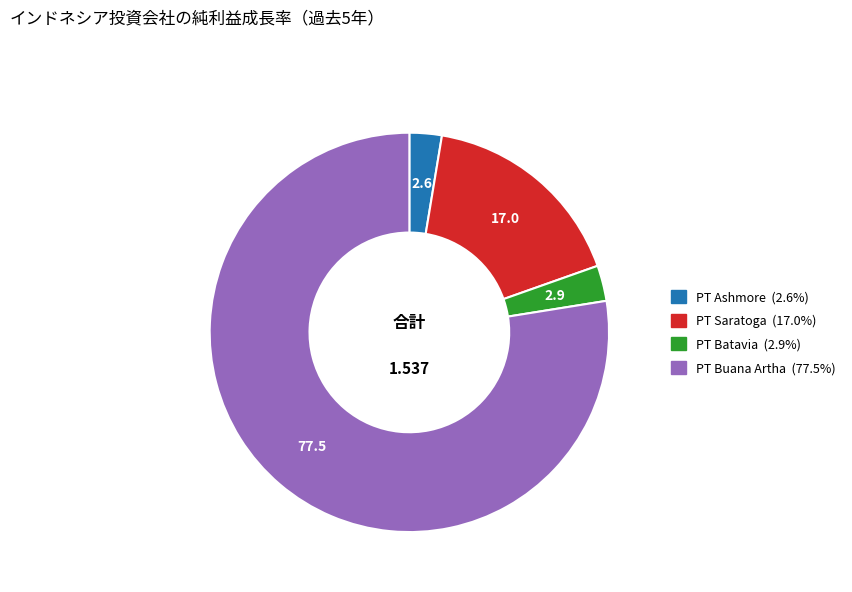

Does any single category account for the majority?

Yes